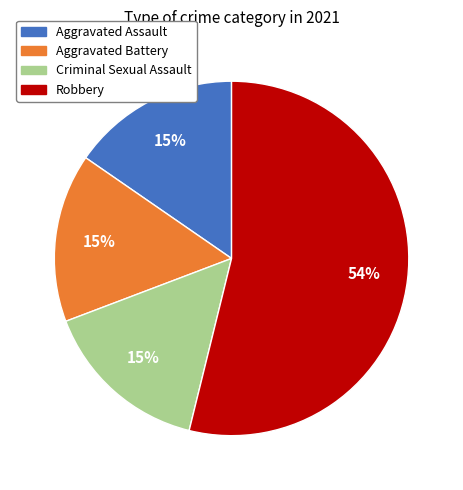

What percentage is the Aggravated Battery slice, to the nearest percent?

15%